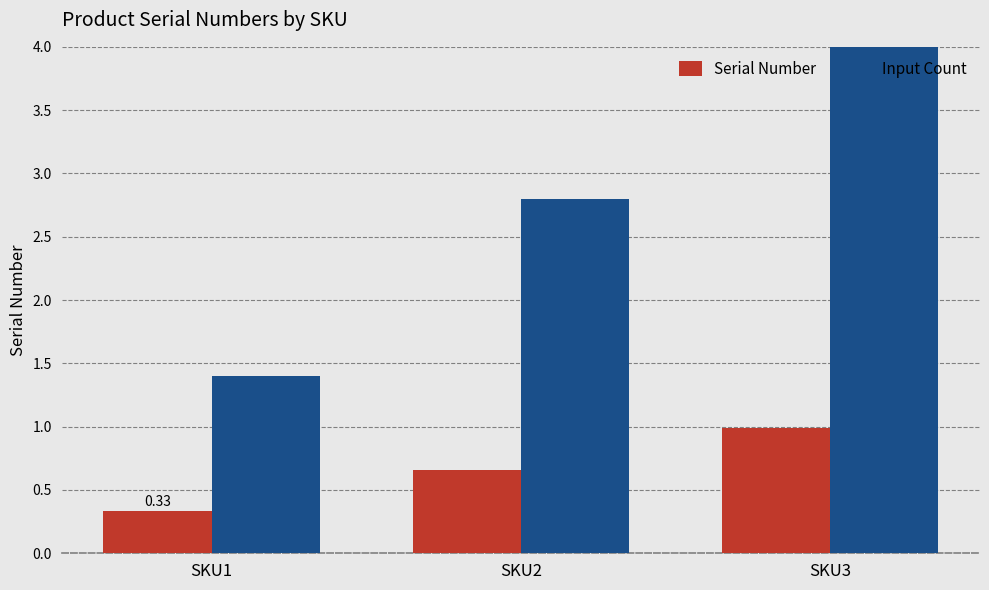

At which label does Input Count first exceed 2?

SKU2